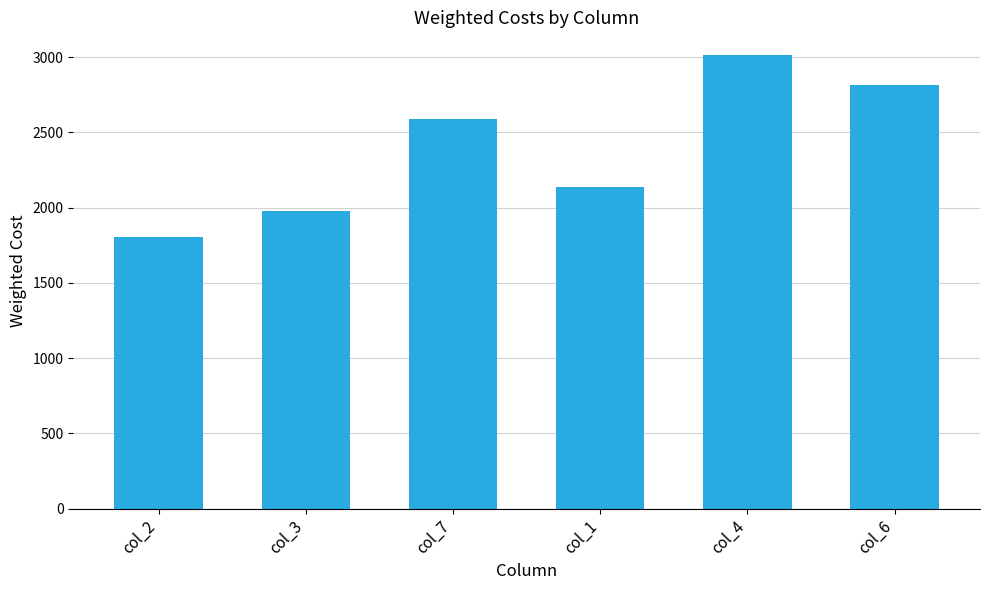

Read the value at col_7, to the nearest 50.

2600